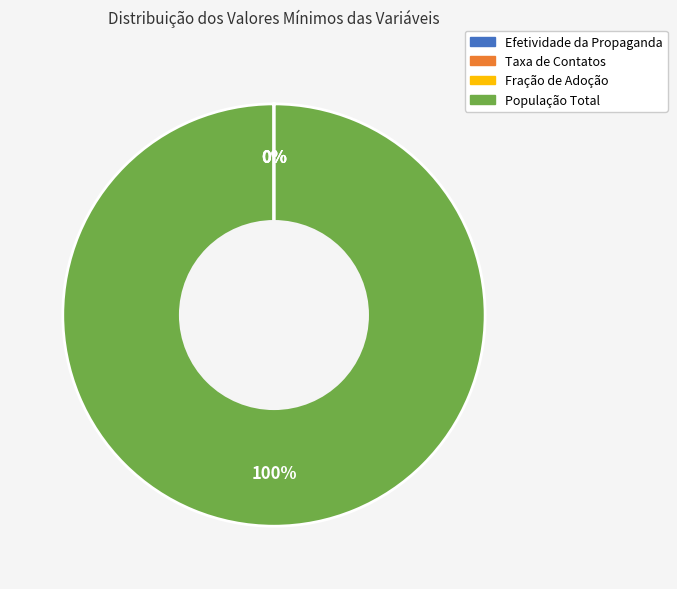

What is the change in value from aAdvertisingEffectiveness to aTotalPopulation?

+1000000.0